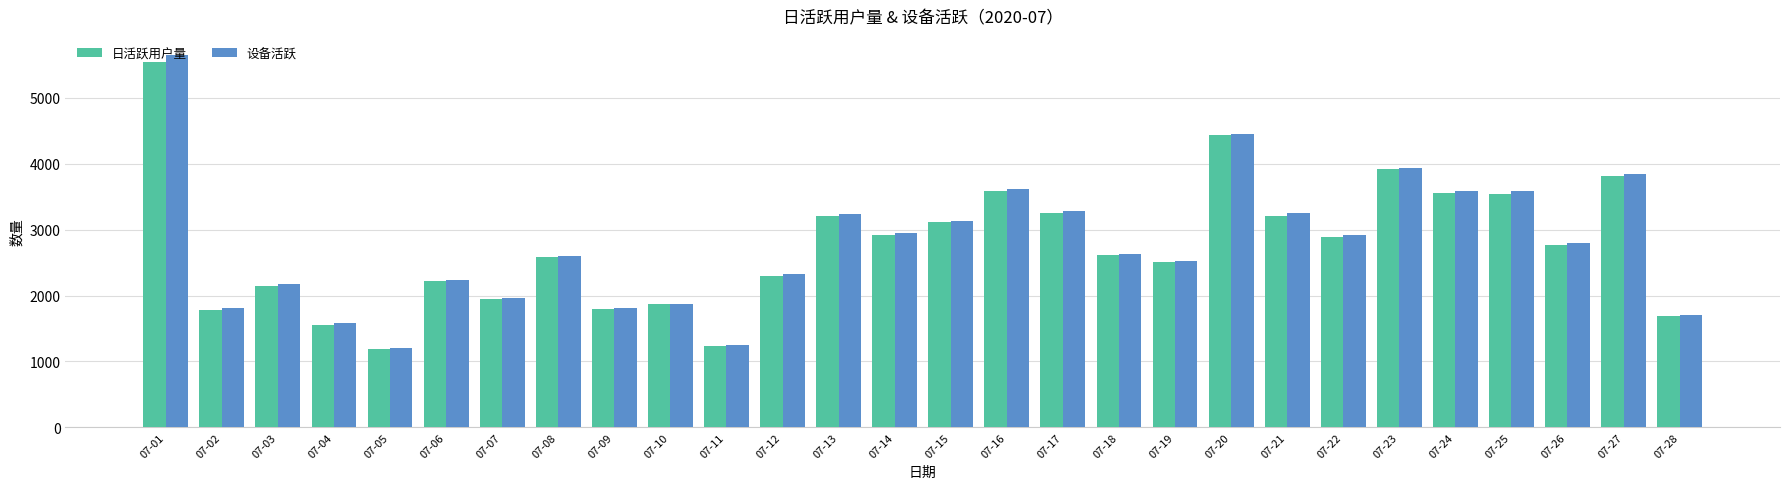

How many bars are there in each group?

2